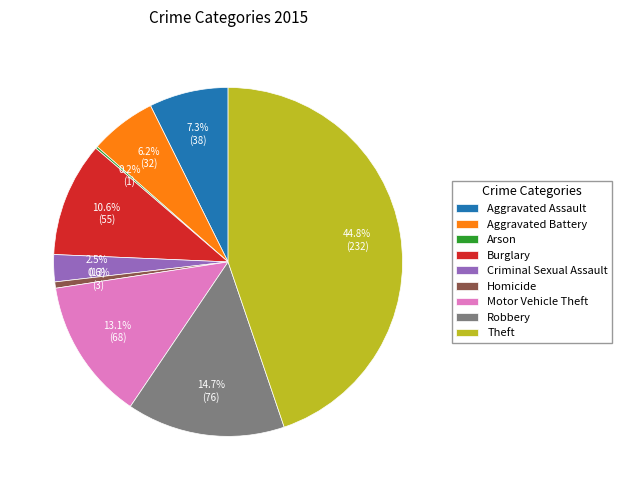

Which category has the biggest portion of the pie?

Theft